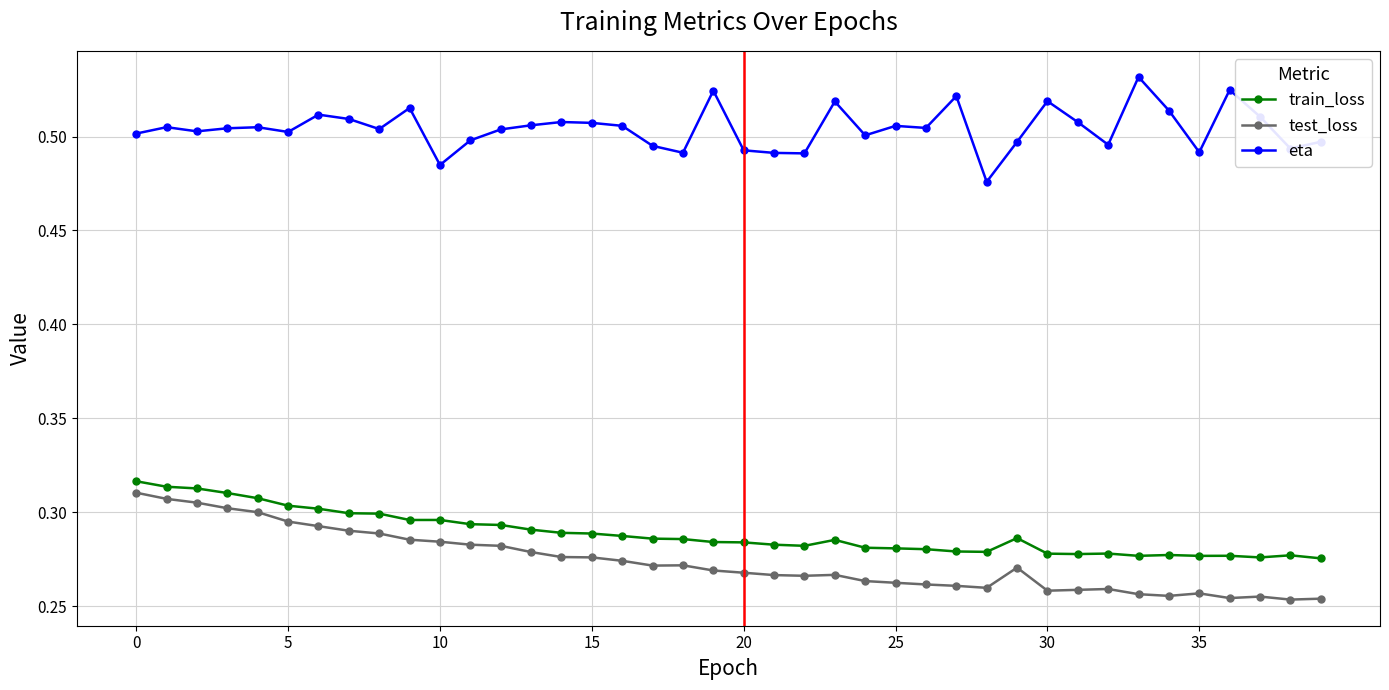

True or false: eta and test_loss cross at least once.

False